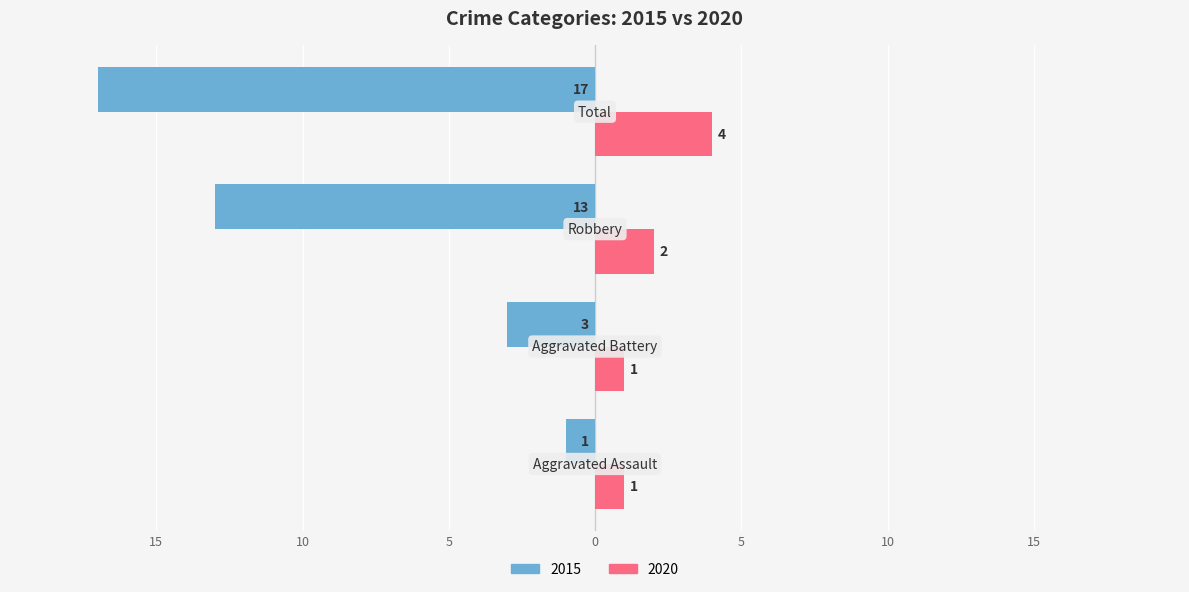

What is the highest value of the 2020 series?

4